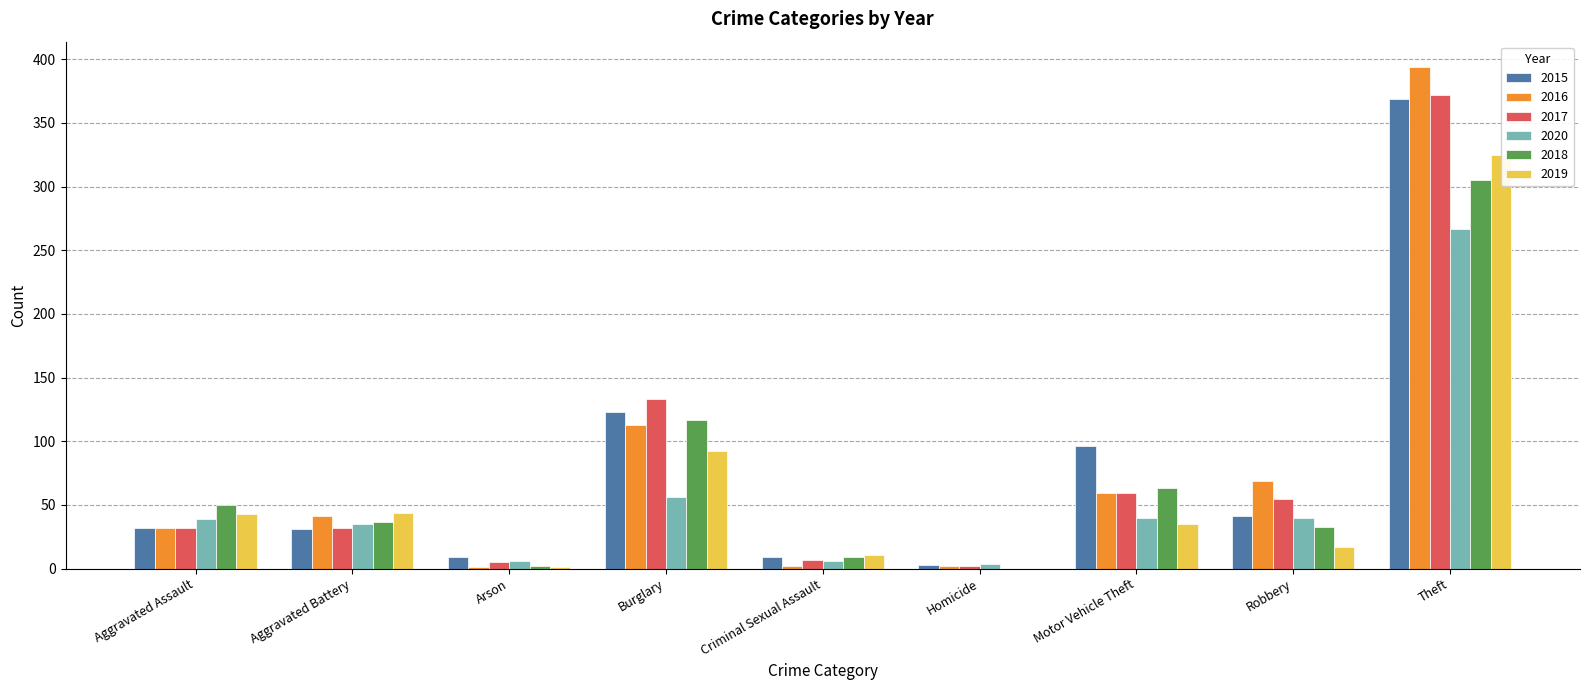

At which label does 2016 reach its peak?

Theft